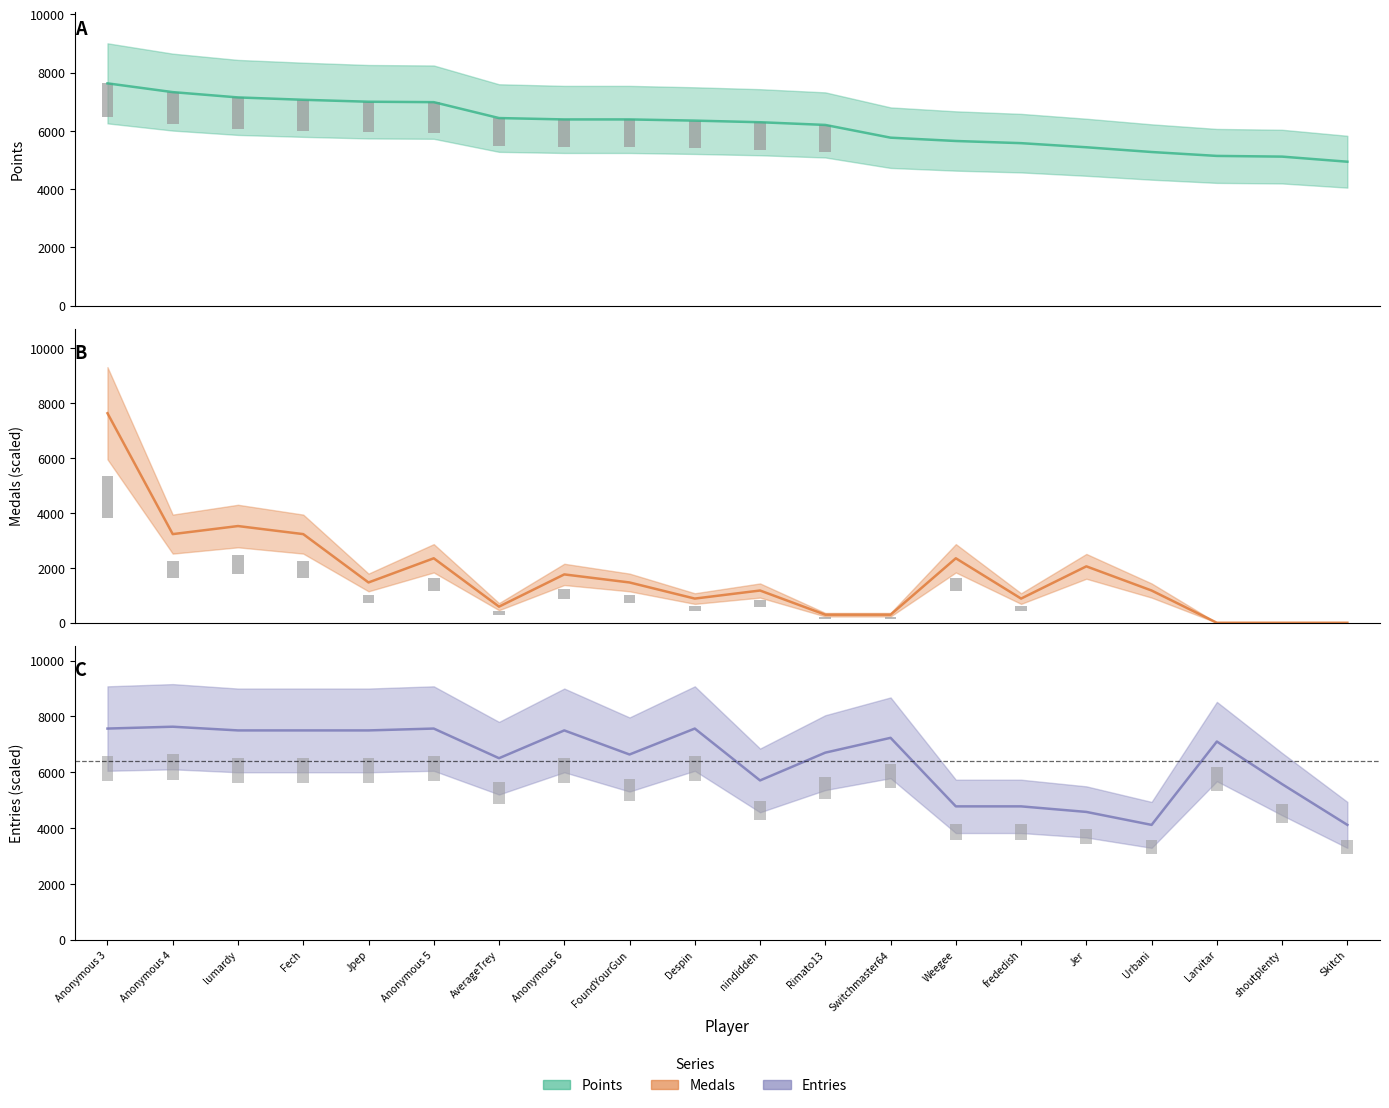

What is the approximate value of Points at Anonymous 5?

6987.0